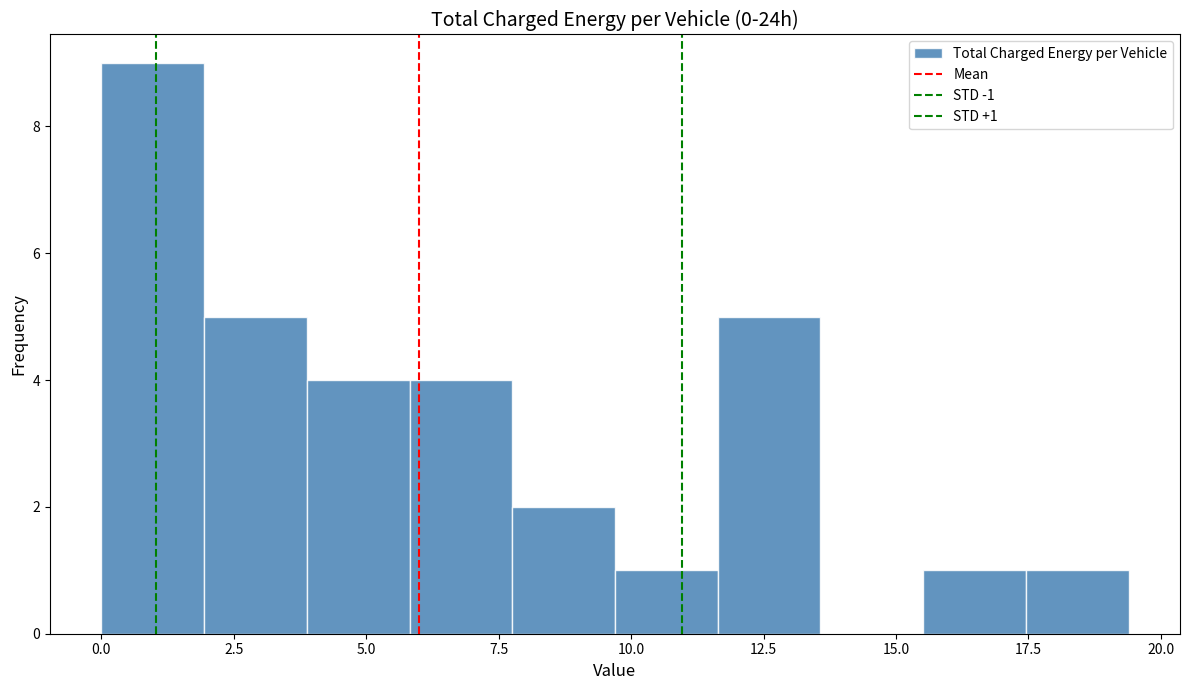

Around what value on the x-axis is the tallest bar? Give the approximate position of its centre, as read against the axis.

1.0